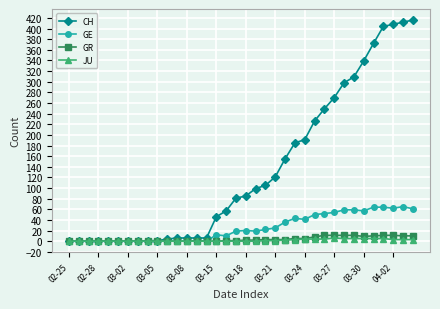

How many lines are shown in the chart?

4